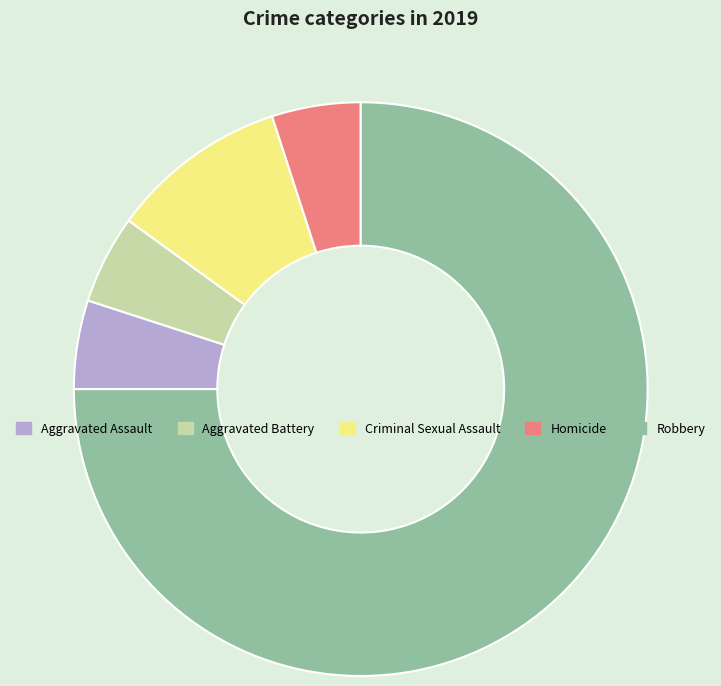

Which category has the biggest portion of the pie?

Robbery